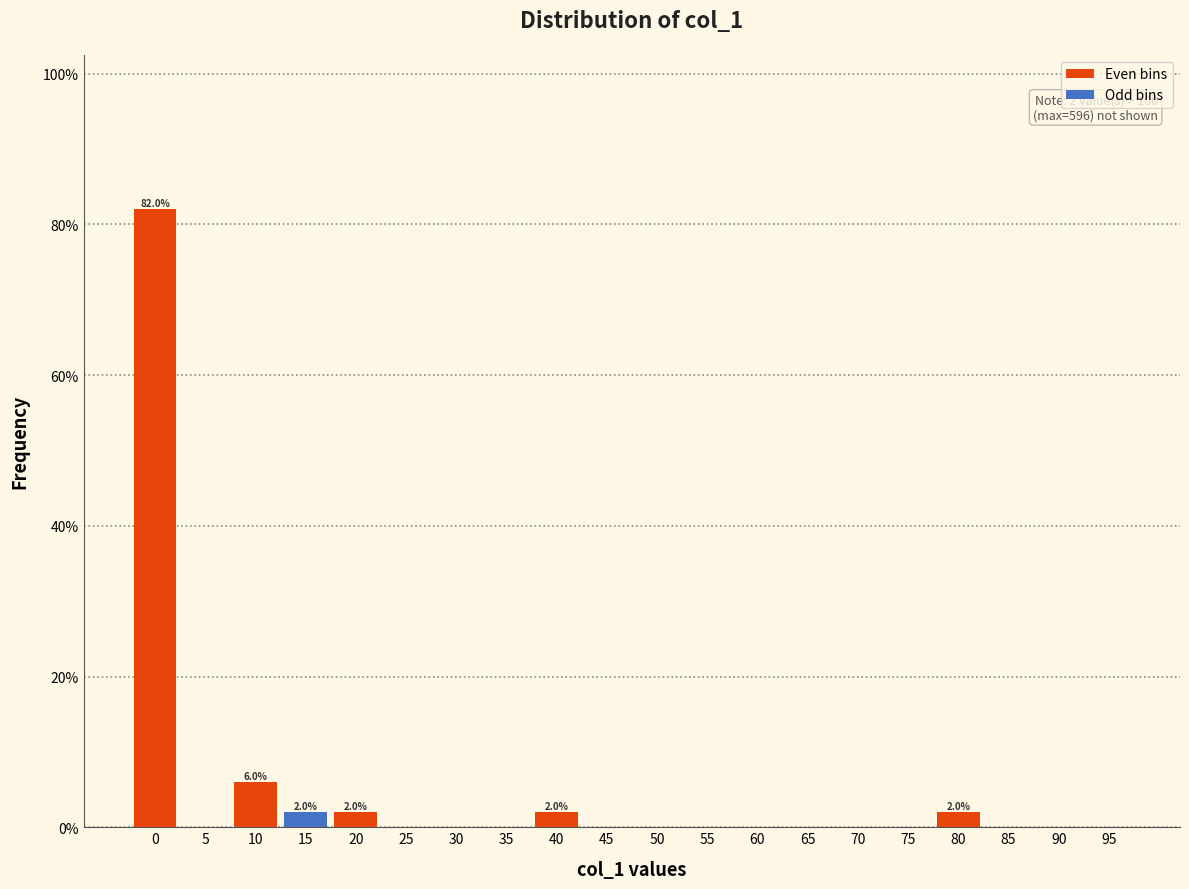

Reading left to right, extract all data points from this chart.

0=82	5=0	10=6	15=2	20=2	25=0	30=0	35=0	40=2	45=0	50=0	55=0	60=0	65=0	70=0	75=0	80=2	85=0	90=0	95=0